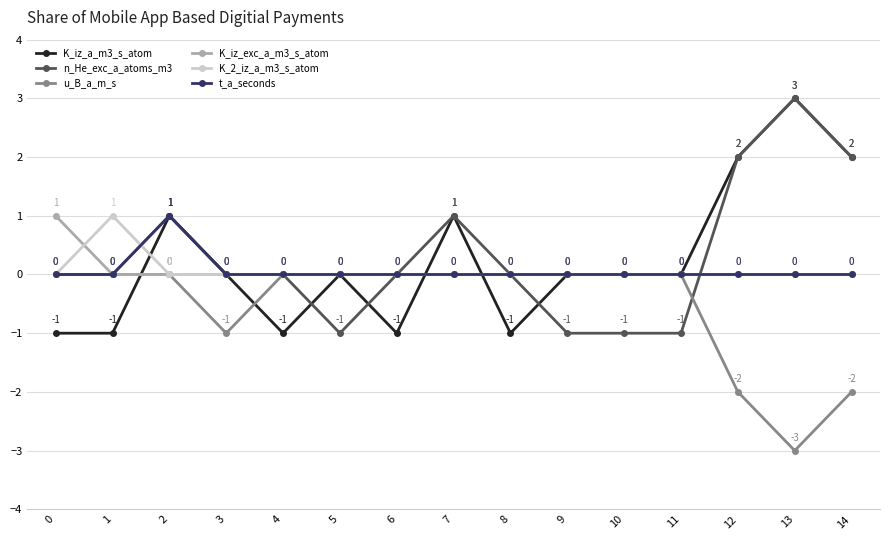

Where is the first local minimum for u_B_a_m_s?

3